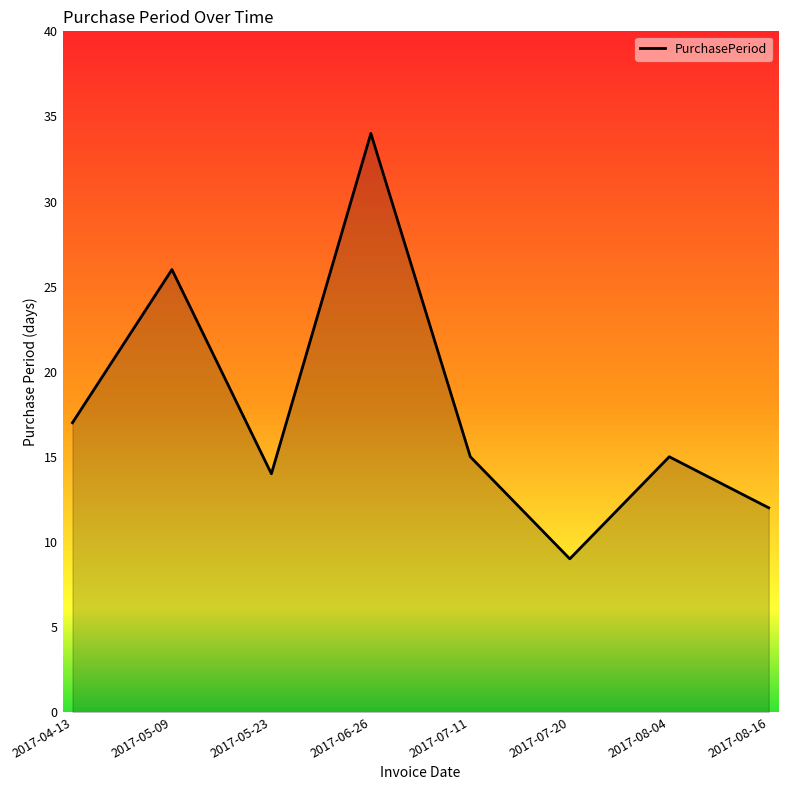

What position from the left is 2017-06-26?

4